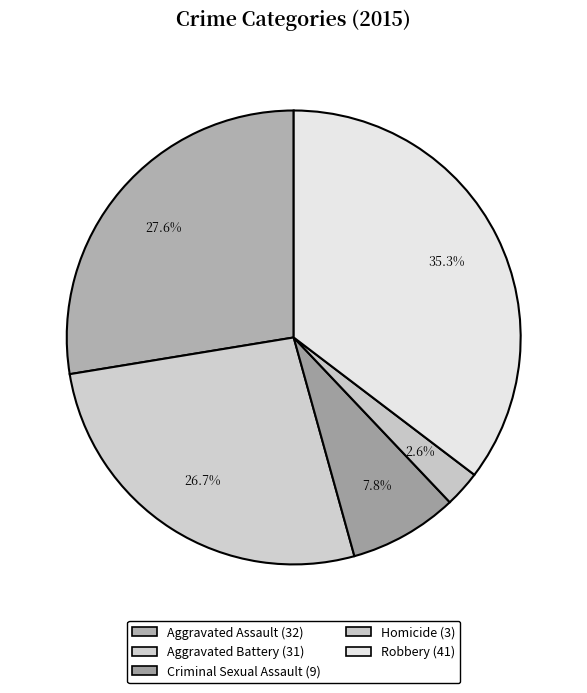

Which category has the biggest portion of the pie?

Robbery